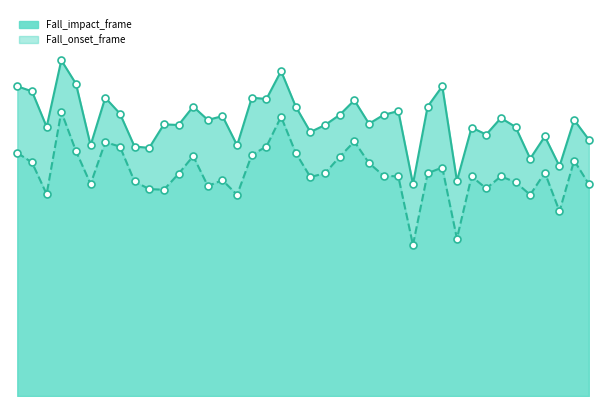

What are all the series names shown in the legend?

Fall_impact_frame, Fall_onset_frame